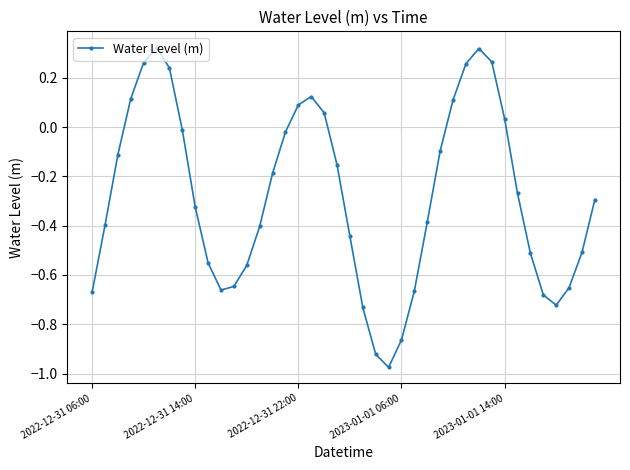

How many interior local valleys (lower than both neighbors) does the data have?

3